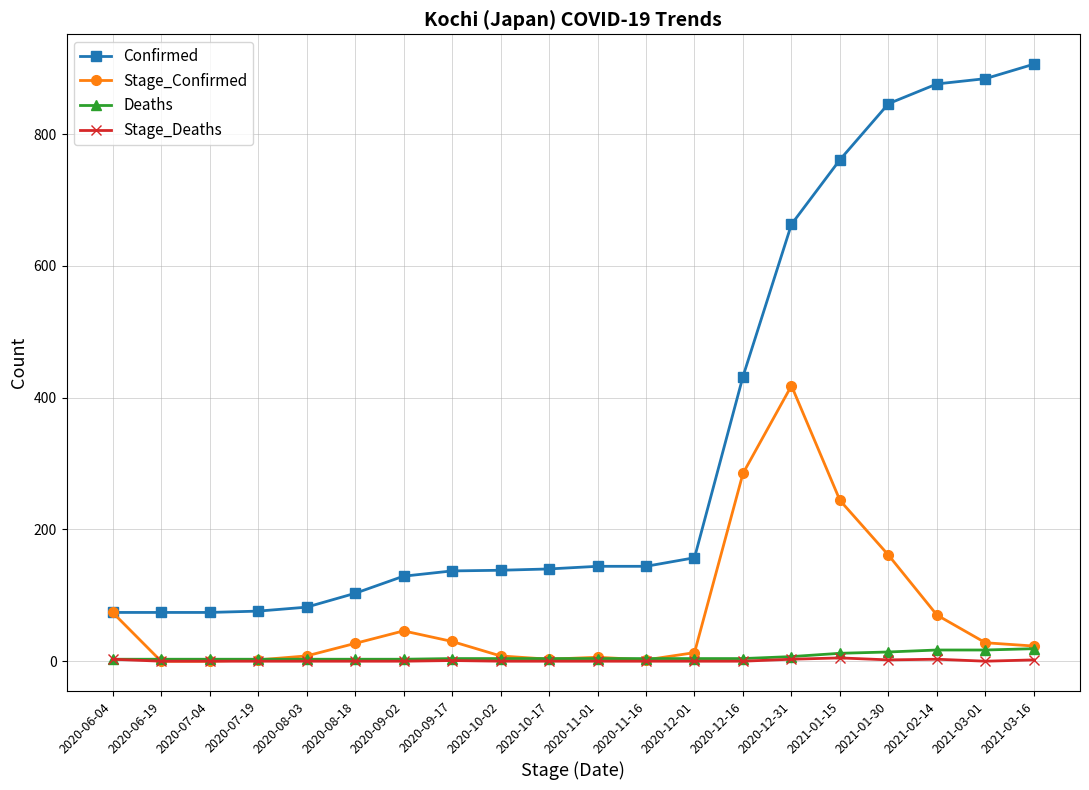

Count the number of categories in the chart.

20